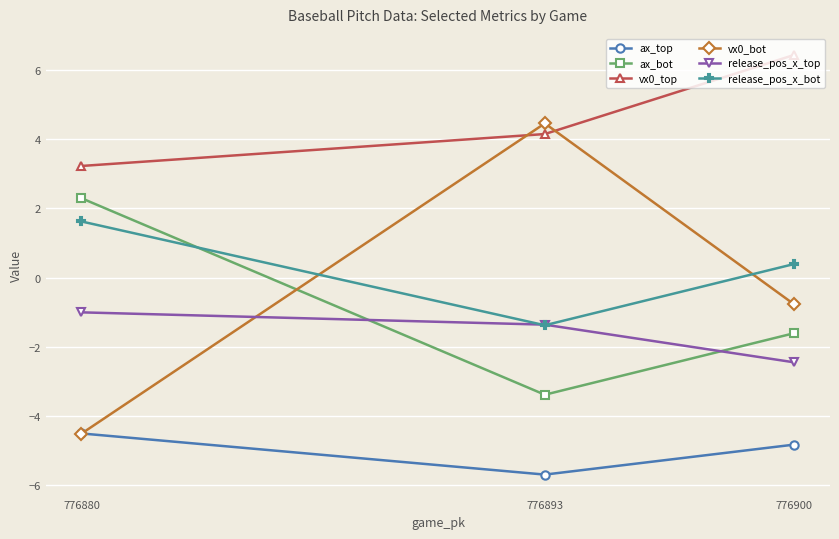

Reading left to right, extract all data points from this chart.

ax_top: 776880=-4.5	776893=-5.7	776900=-4.8
ax_bot: 776880=2.3	776893=-3.4	776900=-1.6
vx0_top: 776880=3.2	776893=4.2	776900=6.4
vx0_bot: 776880=-4.5	776893=4.5	776900=-0.8
release_pos_x_top: 776880=-1.0	776893=-1.4	776900=-2.4
release_pos_x_bot: 776880=1.6	776893=-1.4	776900=0.4